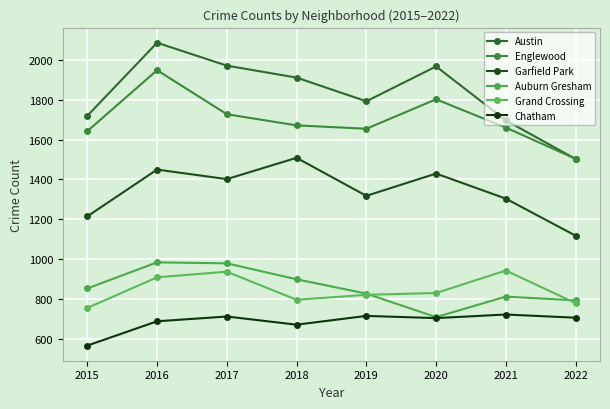

Which series has the largest total across all categories?

Austin